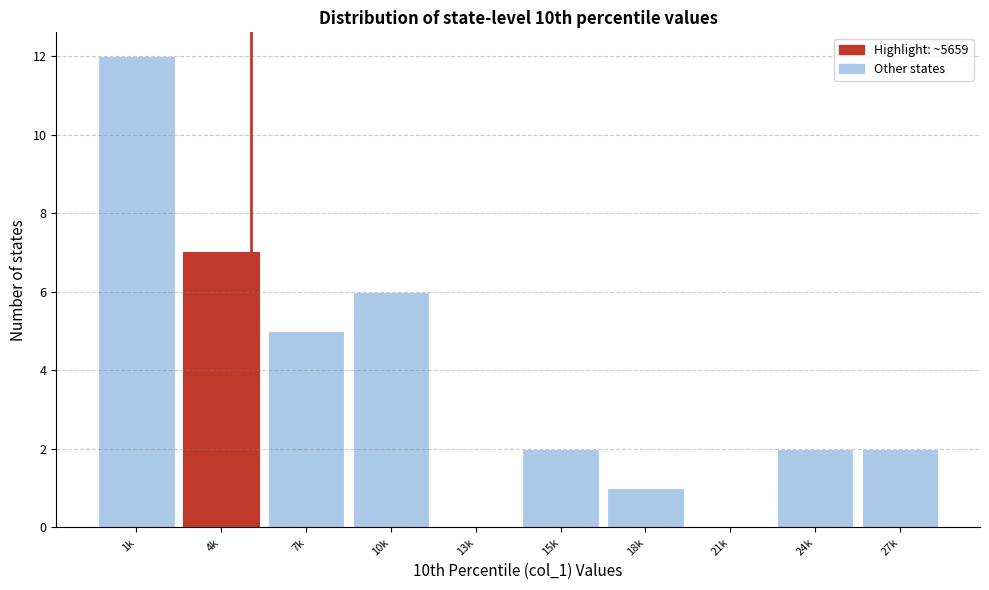

Reading left to right, extract all data points from this chart.

1k=12	4k=7	7k=5	10k=6	13k=0	15k=2	18k=1	21k=0	24k=2	27k=2